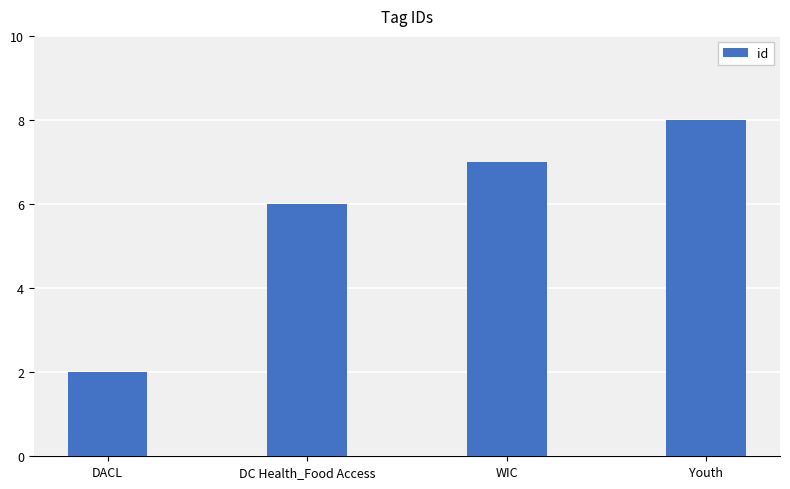

Which has a higher value, DC Health_Food Access or WIC?

WIC